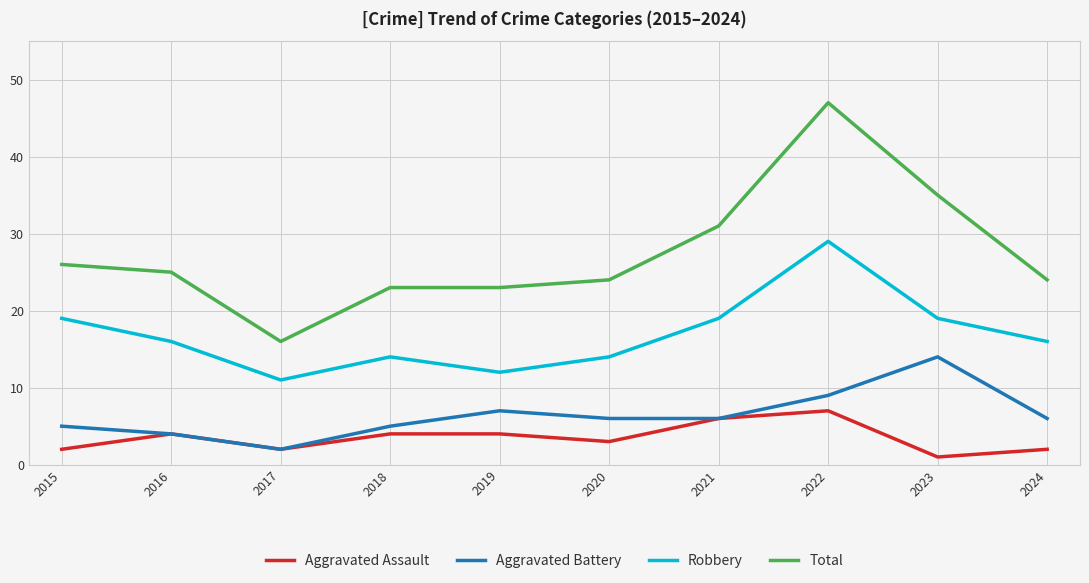

What are all the series names shown in the legend?

Aggravated Assault, Aggravated Battery, Robbery, Total